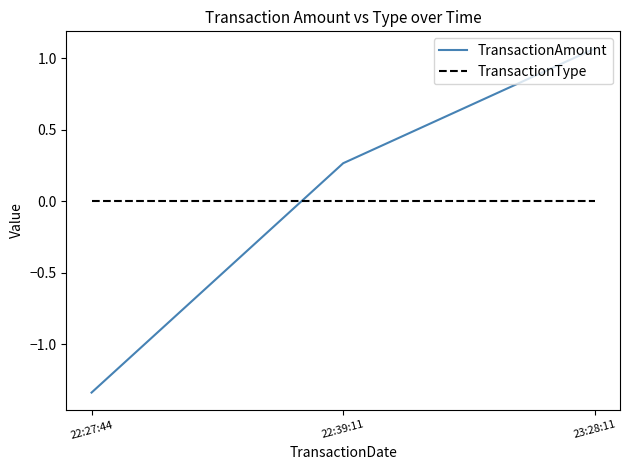

At which category does the chart reach its minimum across all series?

22:27:44